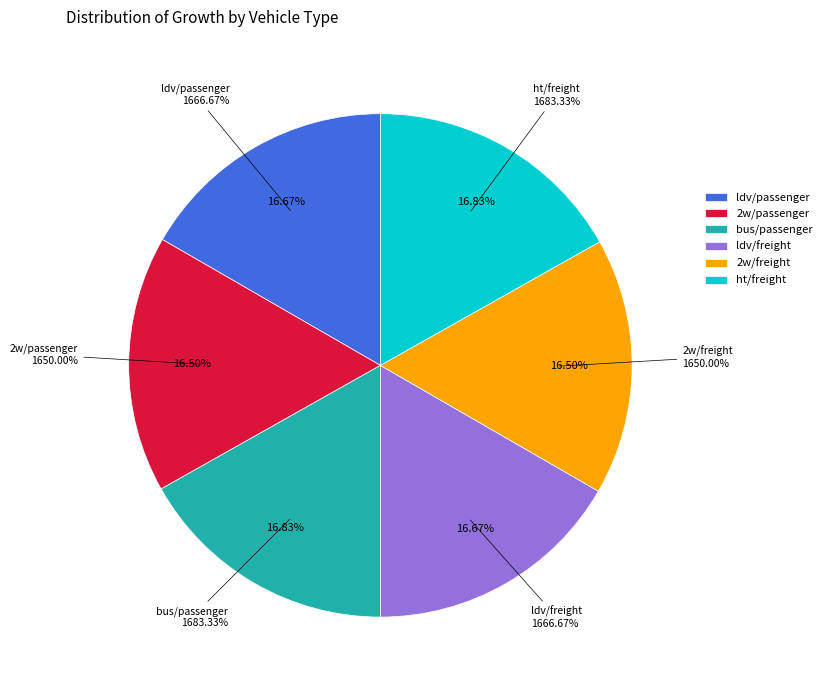

Rank the categories by value from lowest to highest.

2w/passenger, 2w/freight, ldv/passenger, ldv/freight, bus/passenger, ht/freight